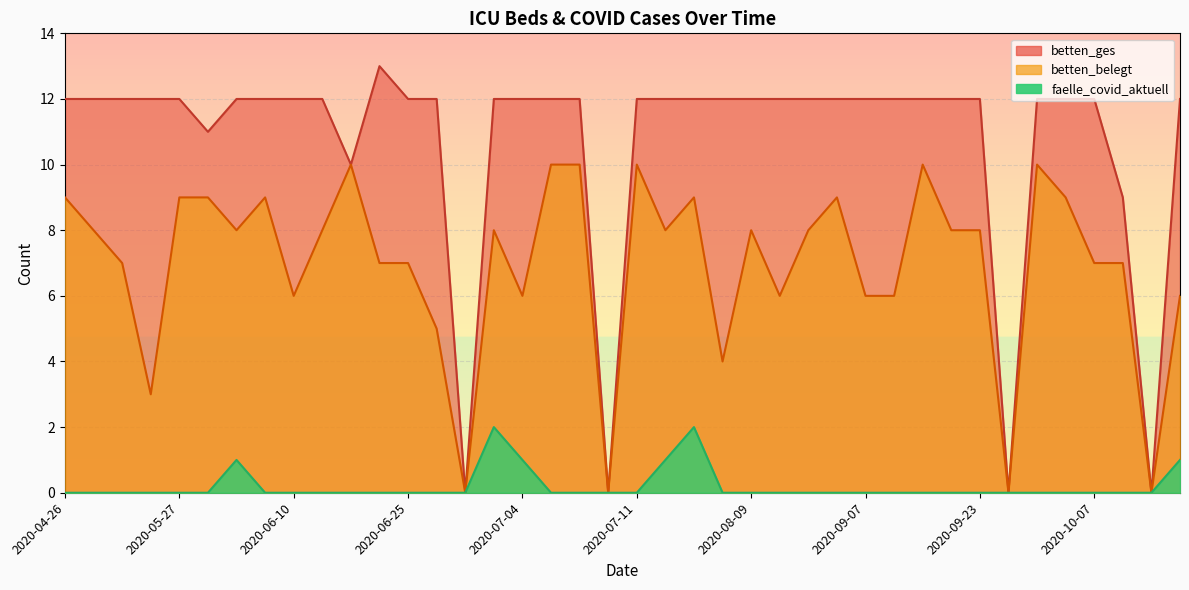

How many interior local valleys does the betten_belegt series have?

11